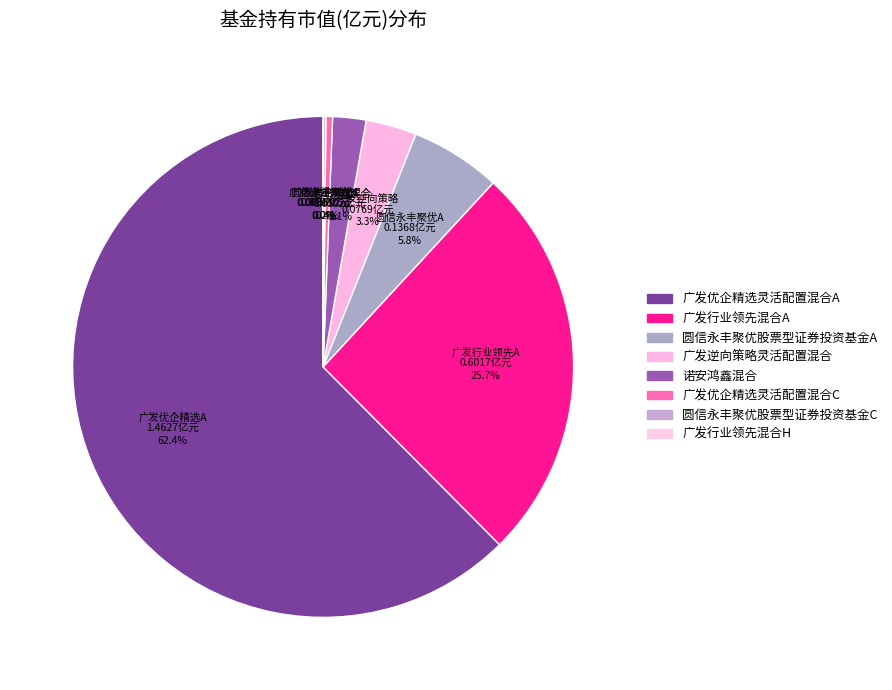

Between 广发优企精选灵活配置混合A and 广发逆向策略灵活配置混合, which is larger?

广发优企精选灵活配置混合A